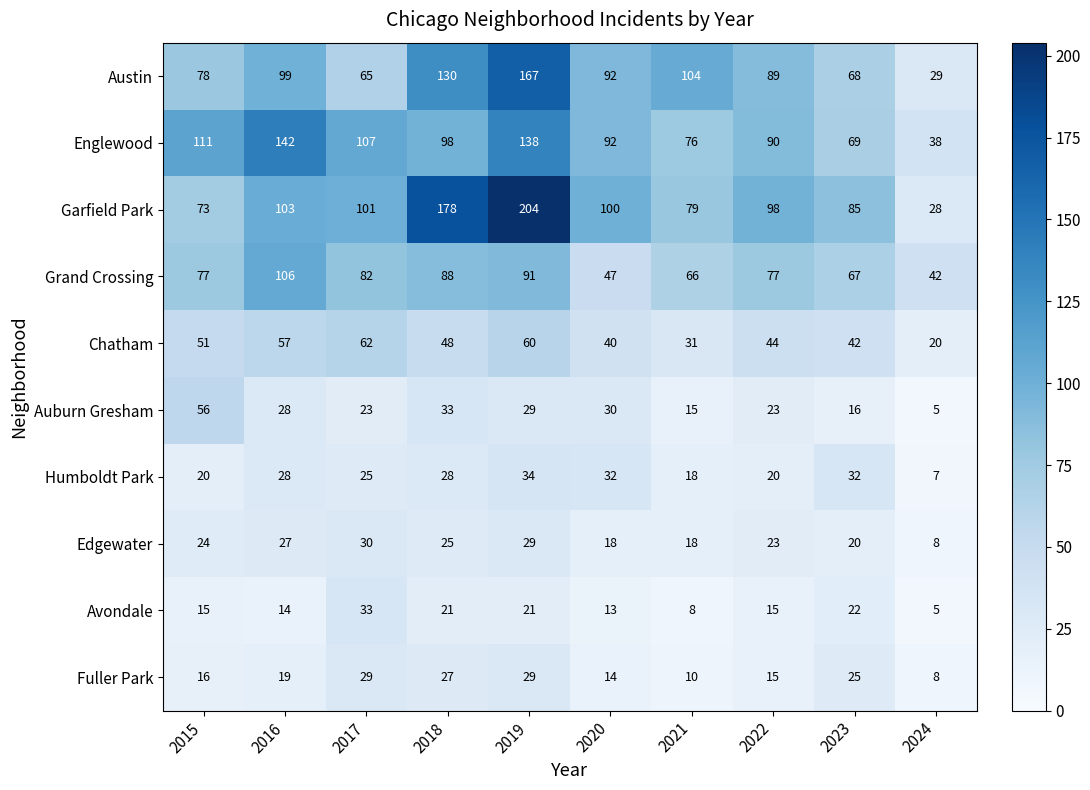

The value of Avondale at 2016 is 14. True or false?

True